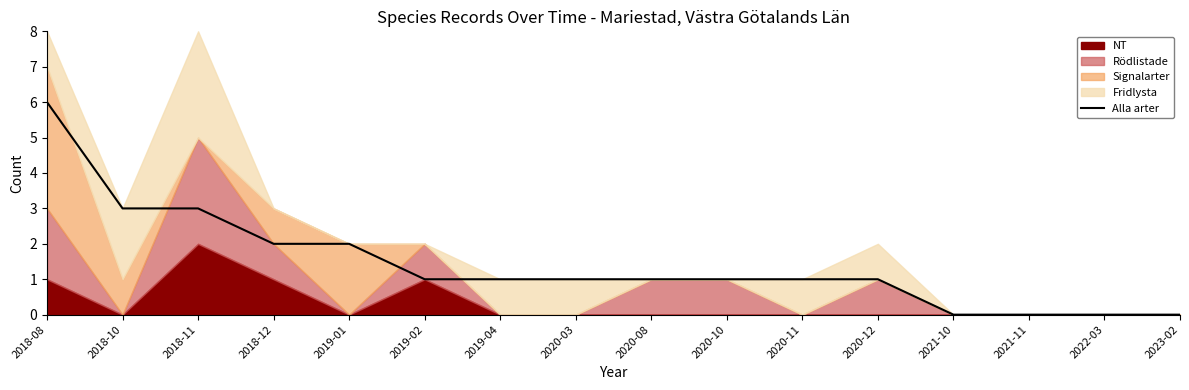

What position from the right is 2020-12?

5